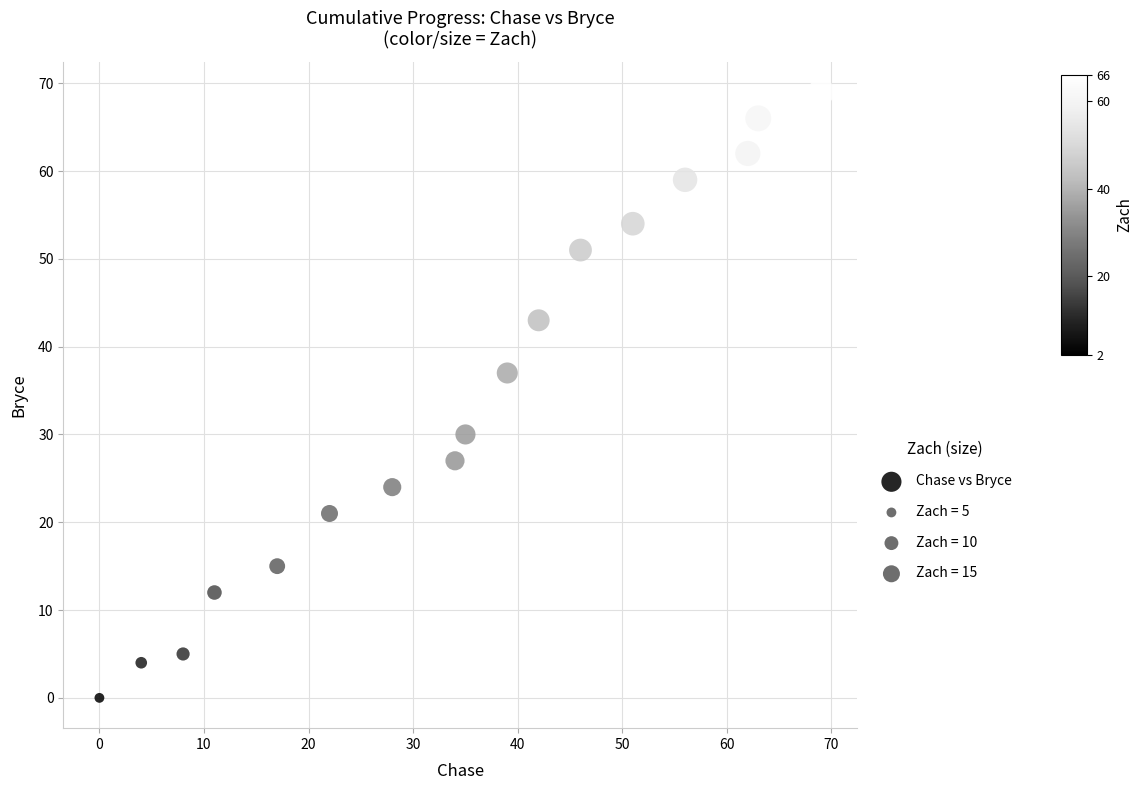

What is the range of Y values (max minus min)?

69